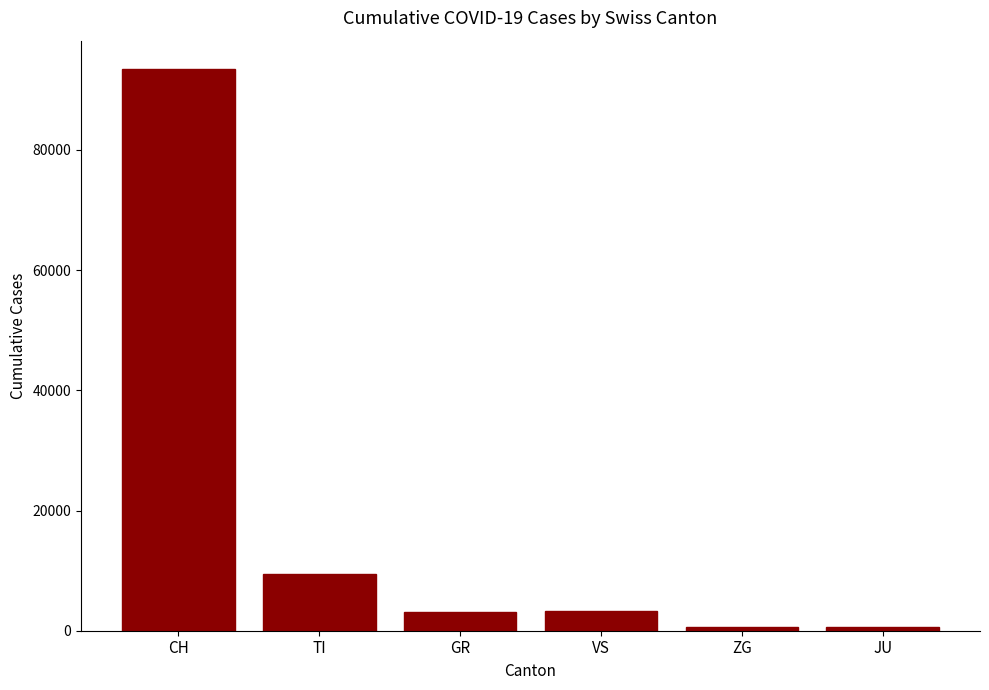

What is the difference between the values at GR and TI?

6361